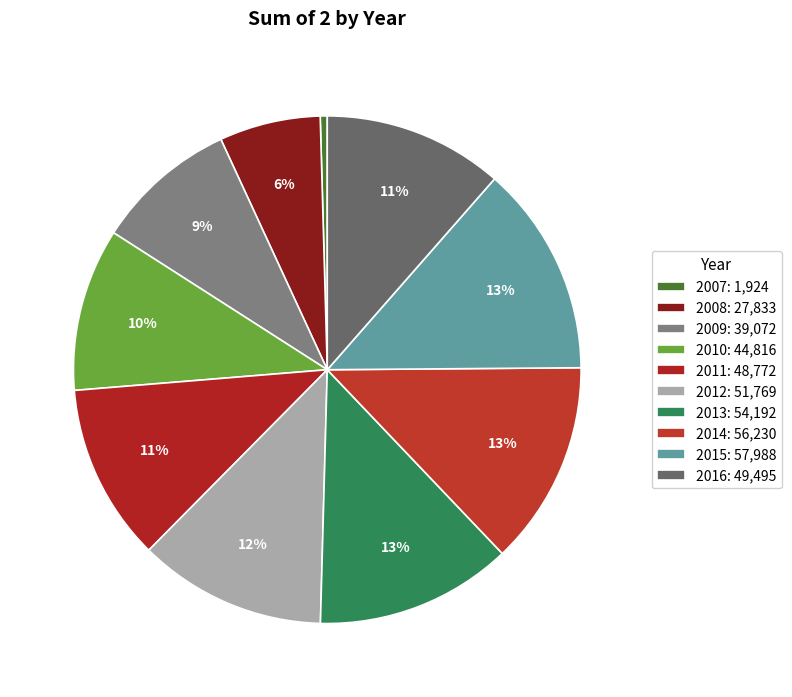

Count the number of slices in the pie.

10